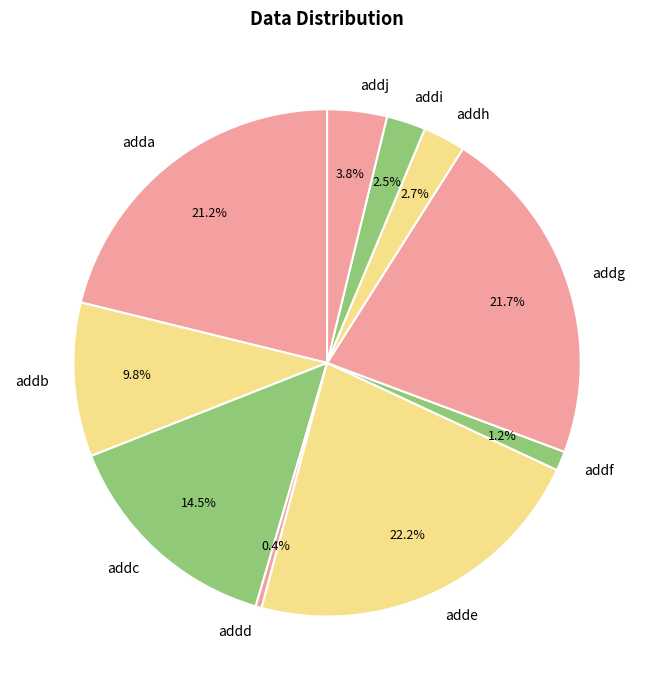

To the nearest percent, what percentage of the pie is adde?

22%